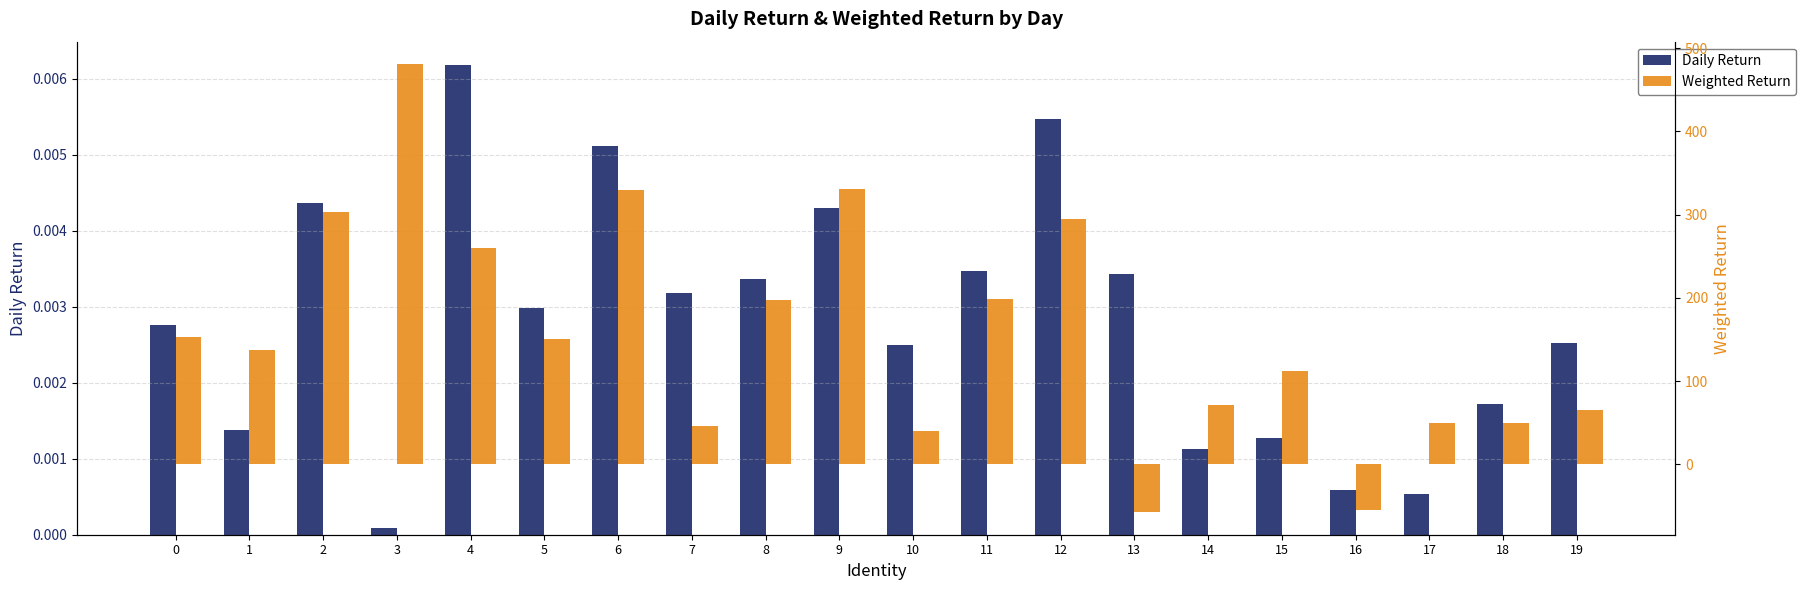

Reading right to left, transcribe all the data shown in this chart.

Daily Return: 19=0.0	18=0.0	17=0.0	16=0.0	15=0.0	14=0.0	13=0.0	12=0.0	11=0.0	10=0.0	9=0.0	8=0.0	7=0.0	6=0.0	5=0.0	4=0.0	3=0.0	2=0.0	1=0.0	0=0.0
Weighted Return: 19=65.4	18=49.4	17=49.0	16=-54.8	15=112.1	14=71.0	13=-57.7	12=294.5	11=199.0	10=40.1	9=330.8	8=197.0	7=45.5	6=329.7	5=151.0	4=260.2	3=480.8	2=302.7	1=137.6	0=152.6